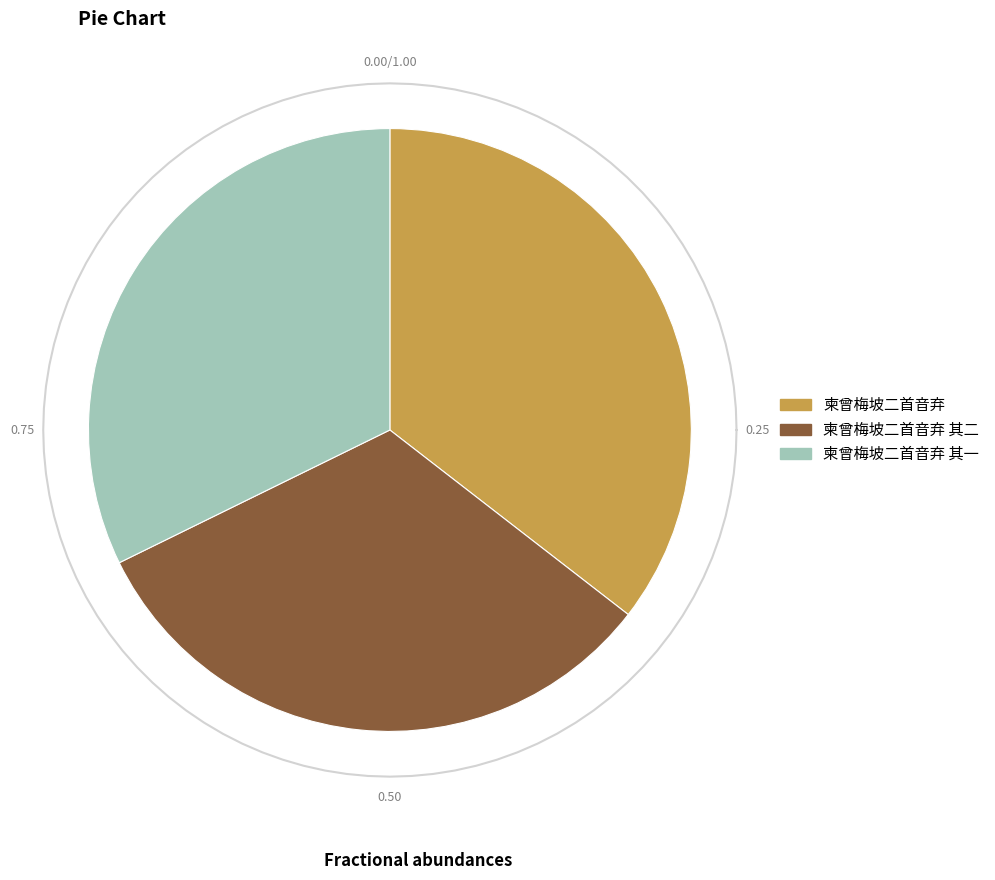

To the nearest percent, what portion does 柬曾梅坡二首音弃 其一 represent?

32%